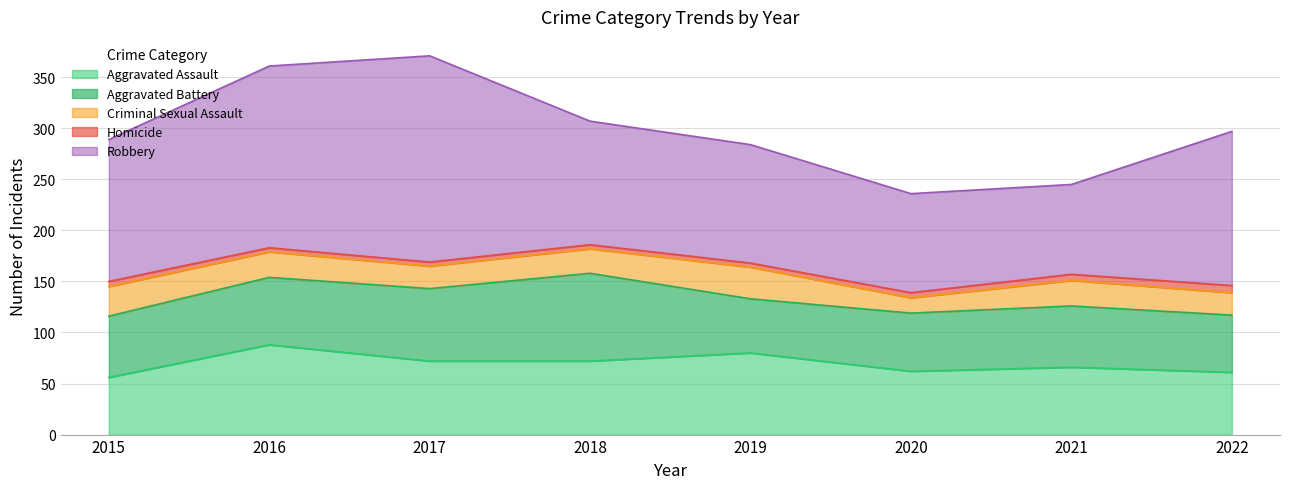

What is the minimum value for Robbery?

88